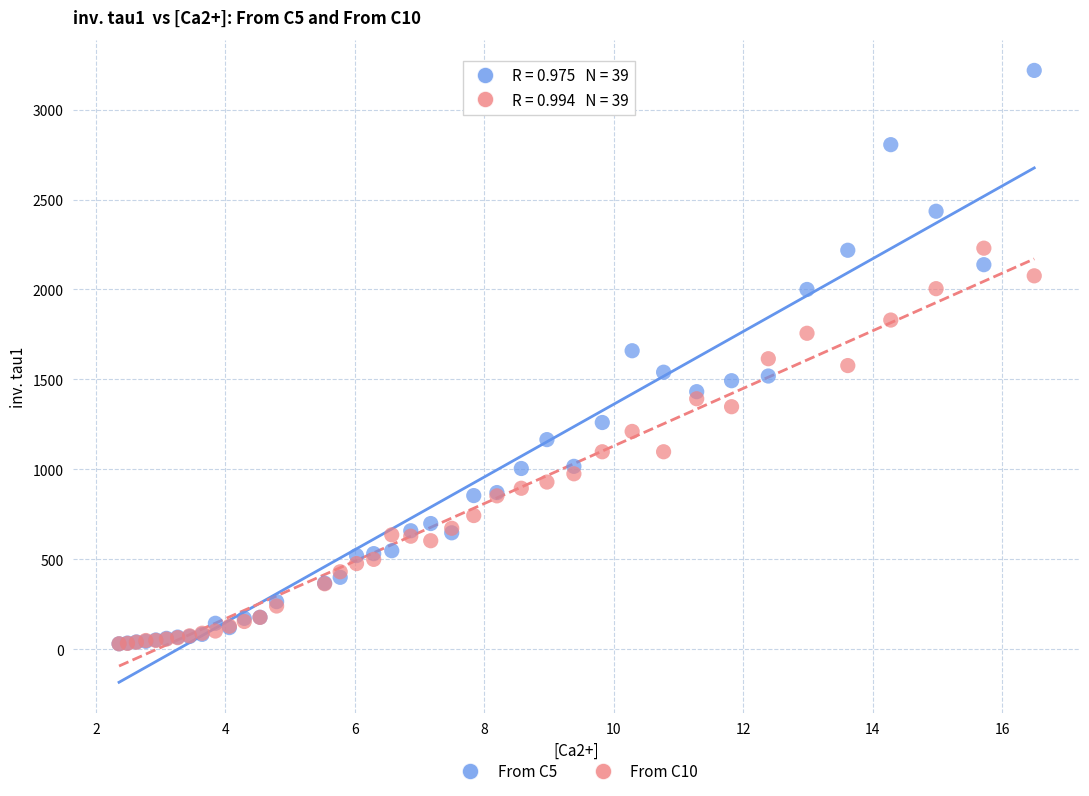

What are all the series names shown in the legend?

From C5, From C10